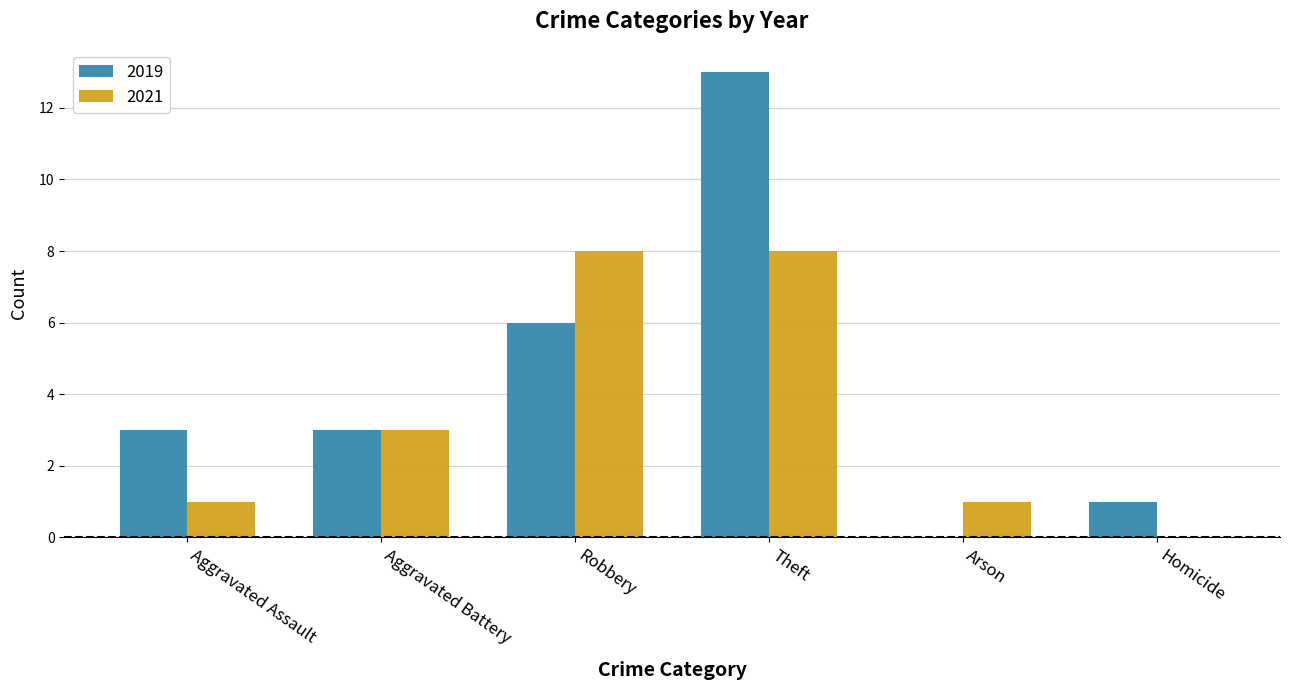

Is it true that 2021 equals 2 at Aggravated Assault?

False